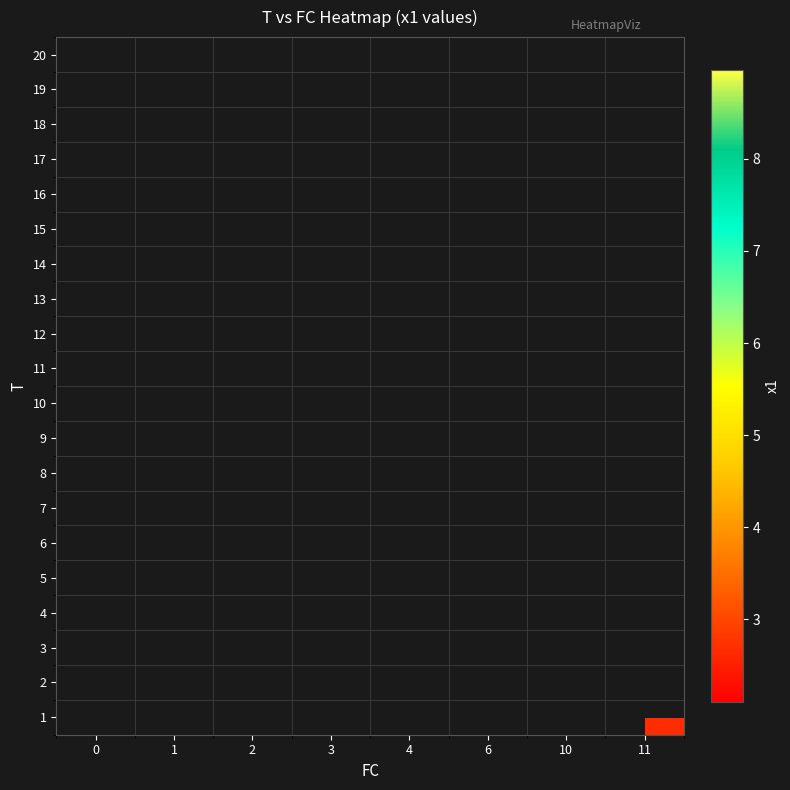

How many data points does each series have?

8